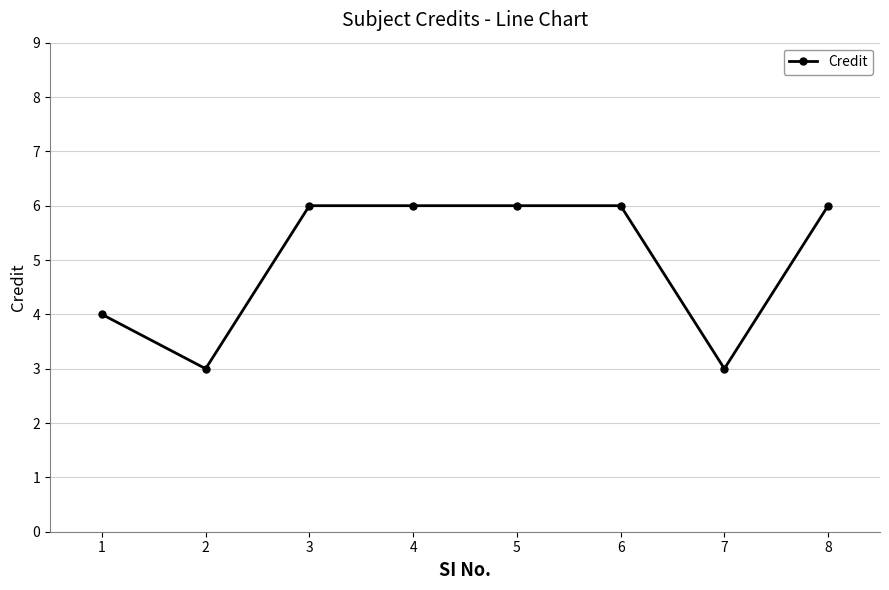

Reading right to left, what are all the values shown in this chart?

6	3	6	6	6	6	3	4